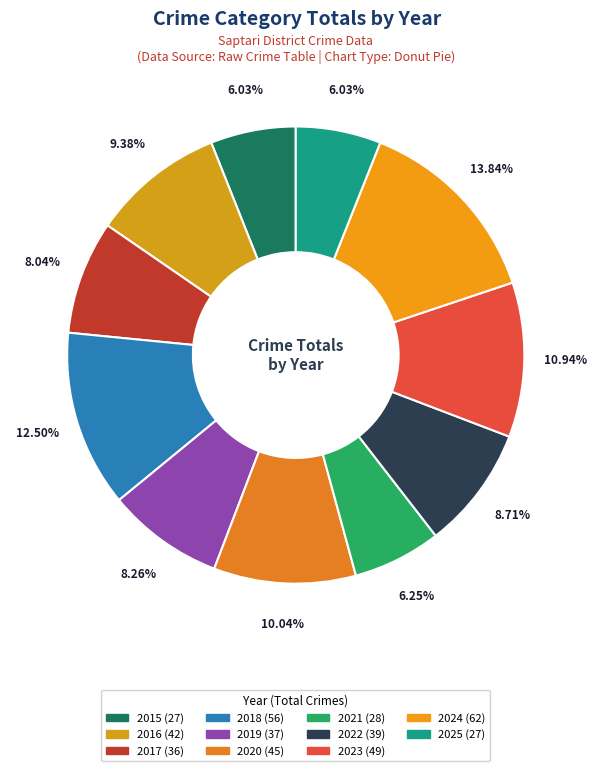

How many segments does this pie chart have?

11